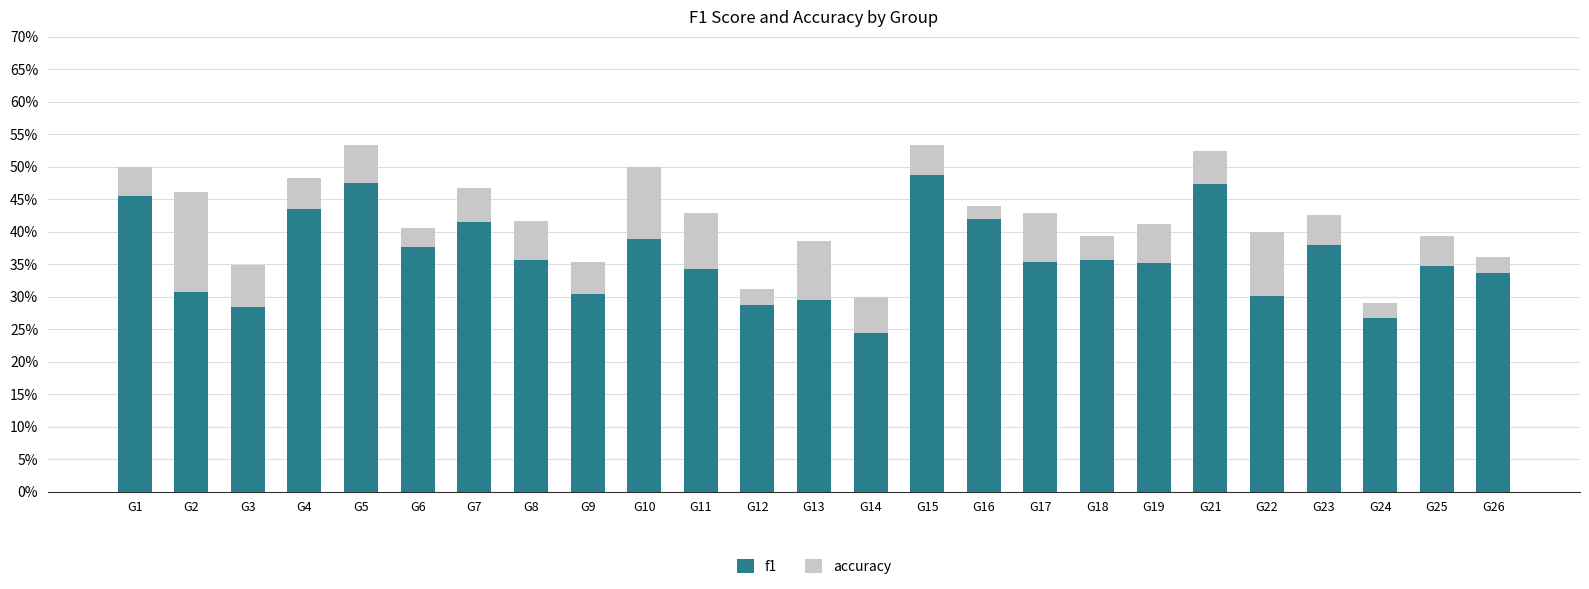

True or false: f1 has a value of 0.5 at G18.

False